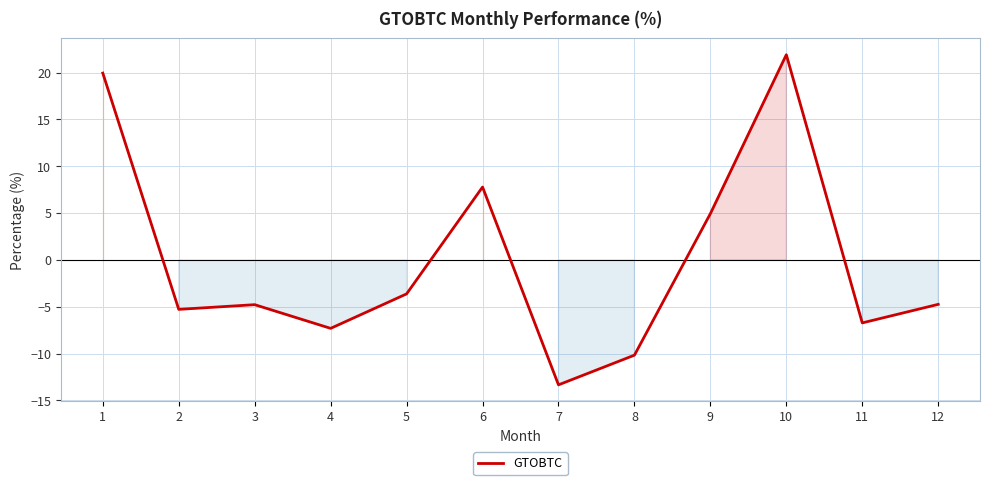

What is the difference between the maximum and minimum values?

35.2